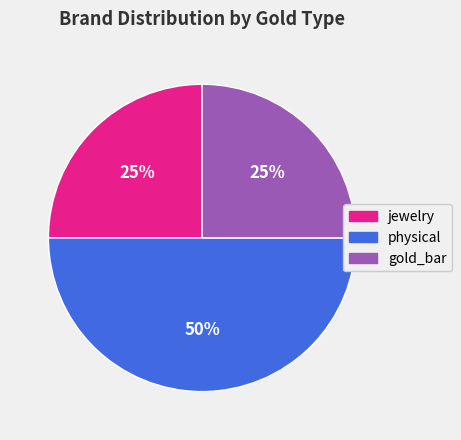

True or false: jewelry accounts for 39% of the total.

False